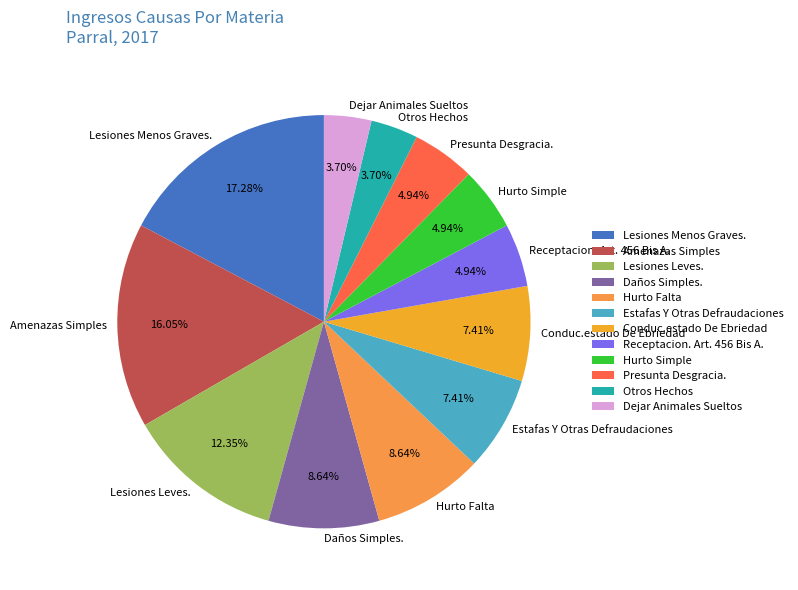

What percentage is the Hurto Simple slice, to the nearest percent?

5%